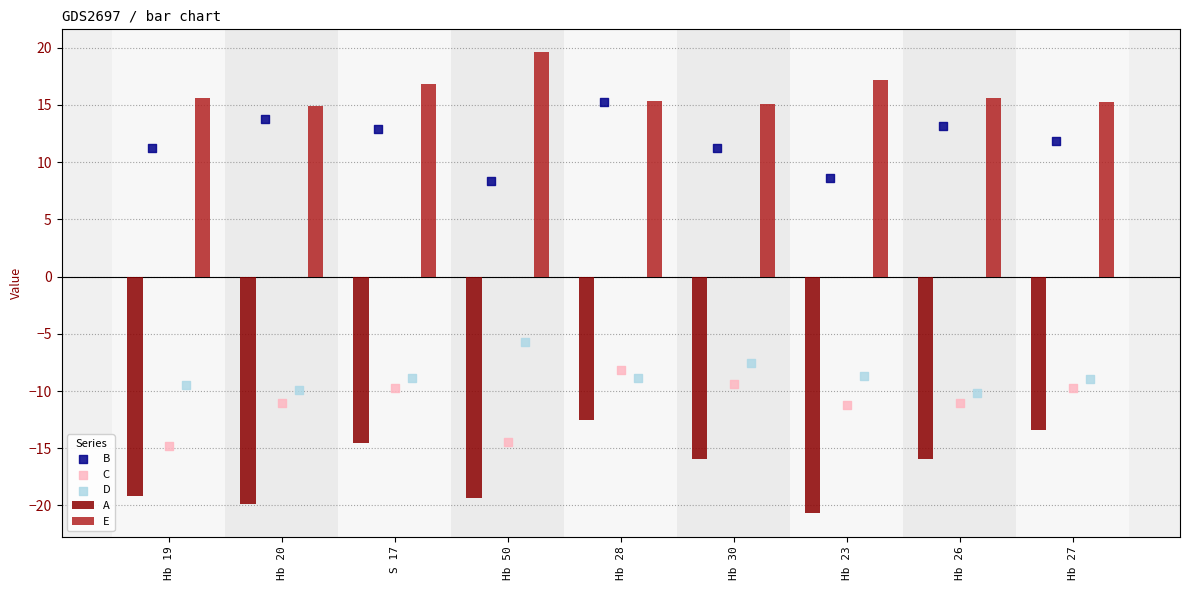

Is the value of C at Hb 23 greater than the value of E at S 17?

No